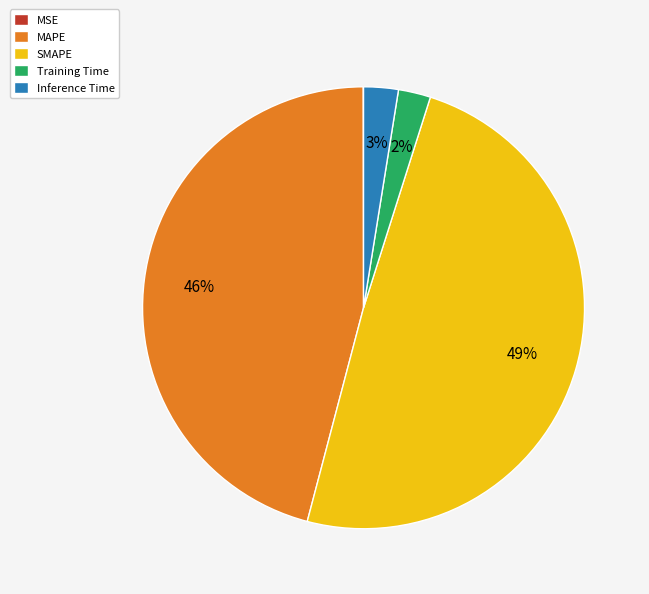

To the nearest percent, what is the difference between the largest and smallest slice percentages?

49%